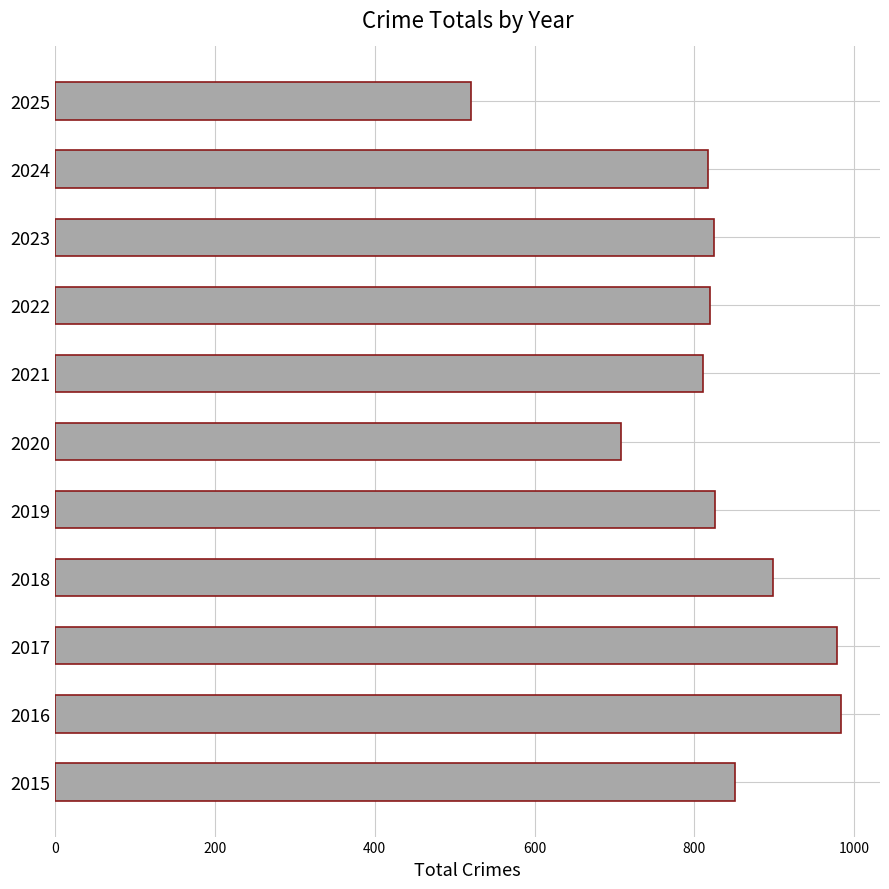

The chart shows a value of 1497 at 2016. True or false?

False